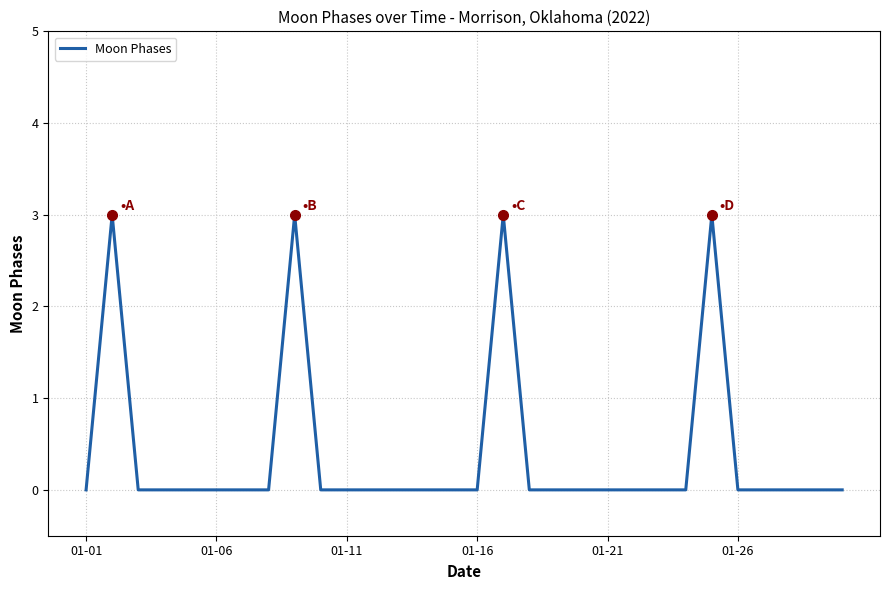

What is the difference between the maximum and minimum values?

3